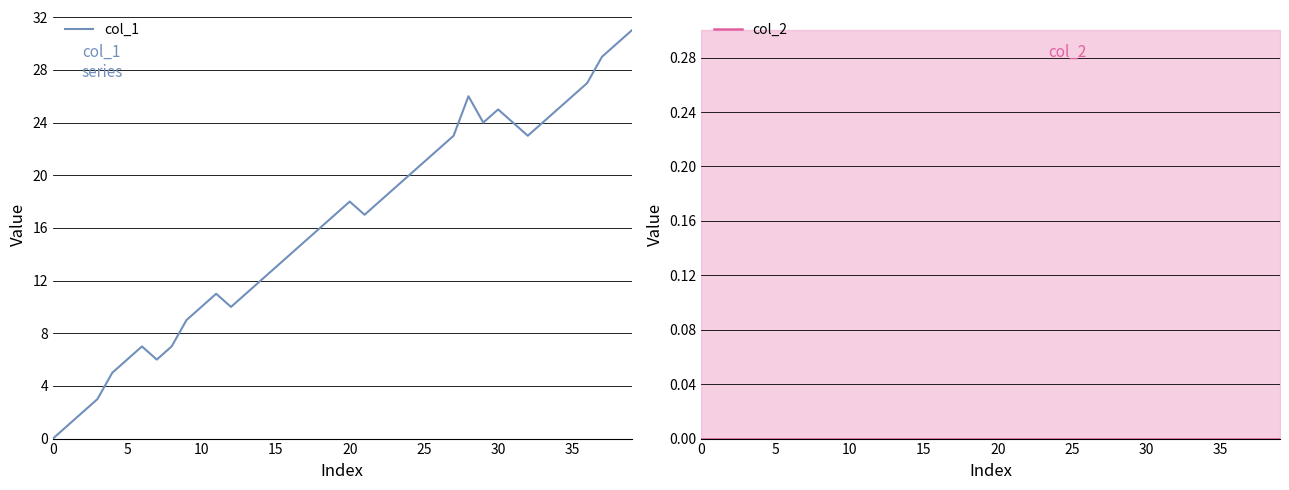

Reading left to right, list all the values displayed in this chart.

col_1: 0	1	2	3	5	6	7	6	7	9	10	11	10	11	12	13	14	15	16	17	18	17	18	19	20	21	22	23	26	24	25	24	23	24	25	26	27	29	30	31
col_2: 0	0	0	0	0	0	0	0	0	0	0	0	0	0	0	0	0	0	0	0	0	0	0	0	0	0	0	0	0	0	0	0	0	0	0	0	0	0	0	0